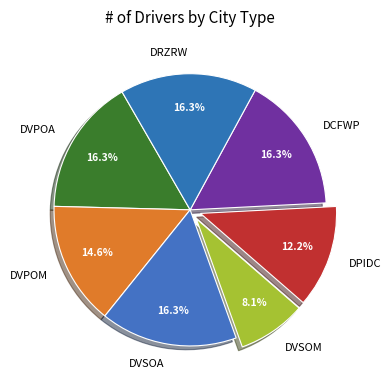

The DCFWP slice represents 28% of the pie. True or false?

False